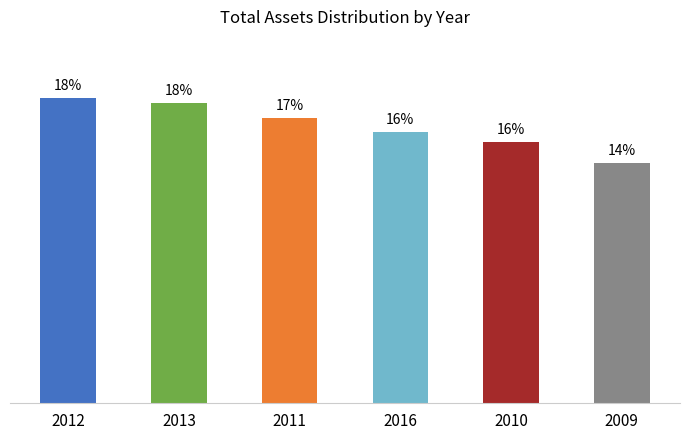

At which label does the data first exceed 17?

2012